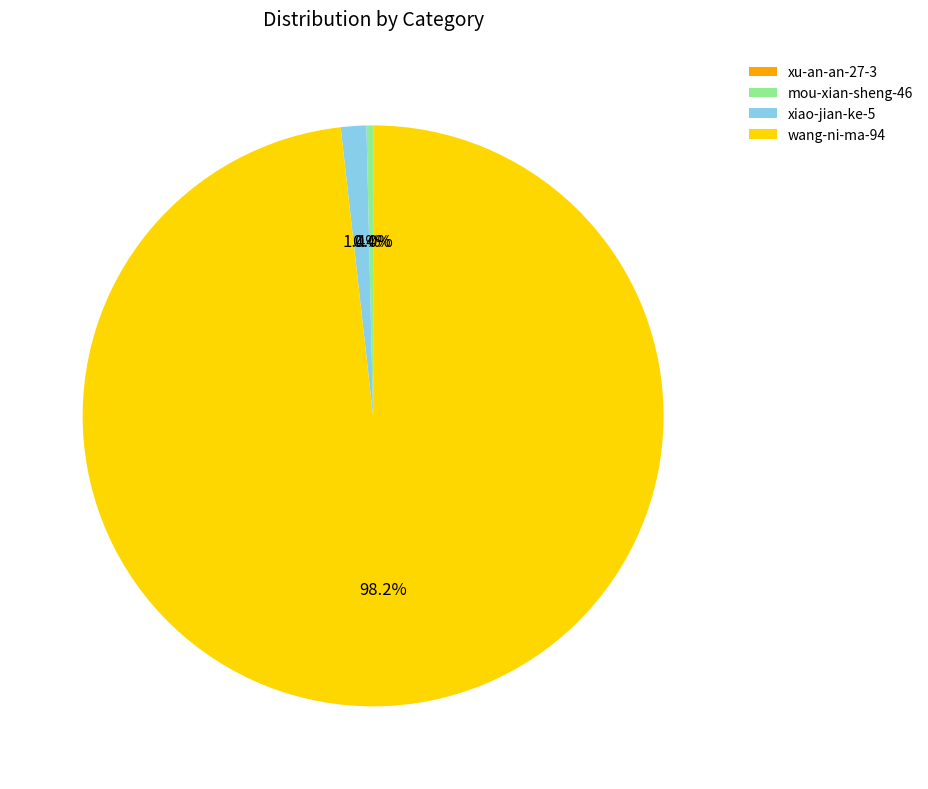

Which slice is the largest?

wang-ni-ma-94